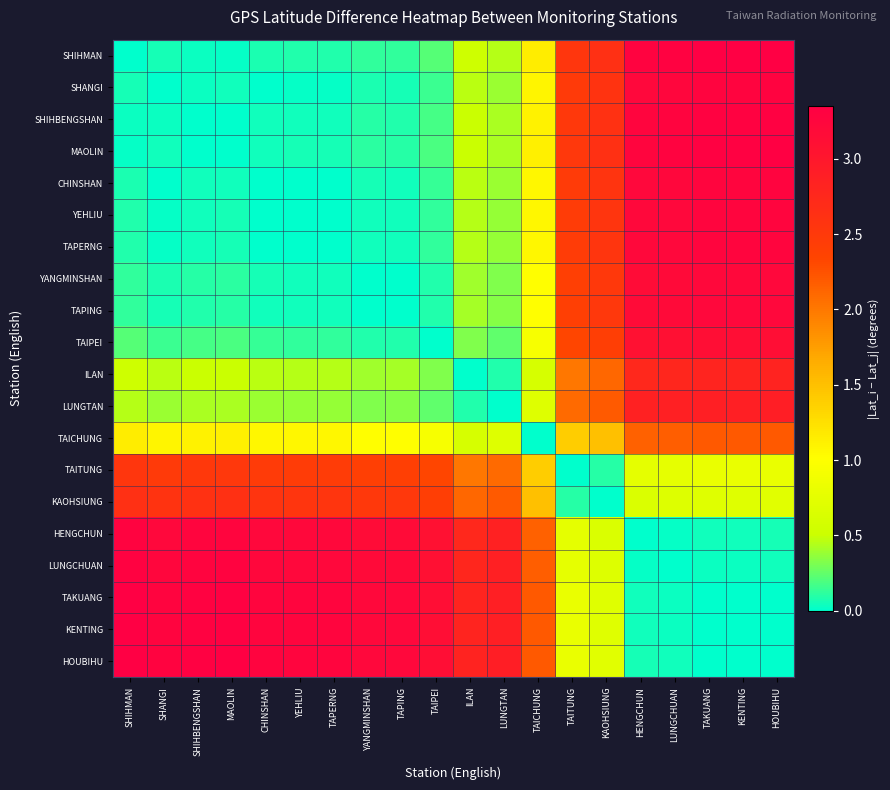

Between TAKUANG and HOUBIHU, which is larger?

HOUBIHU